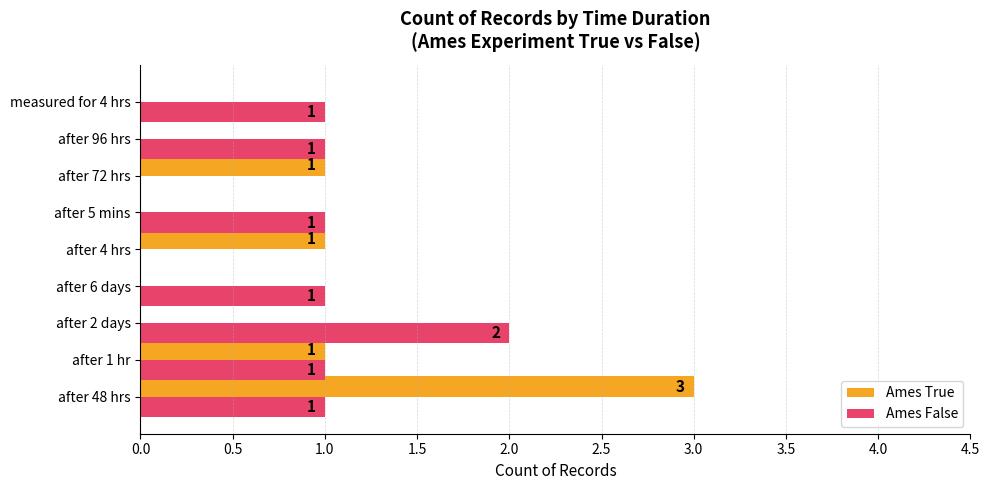

Between after 2 days and after 96 hrs, which series saw the biggest shift?

Ames False